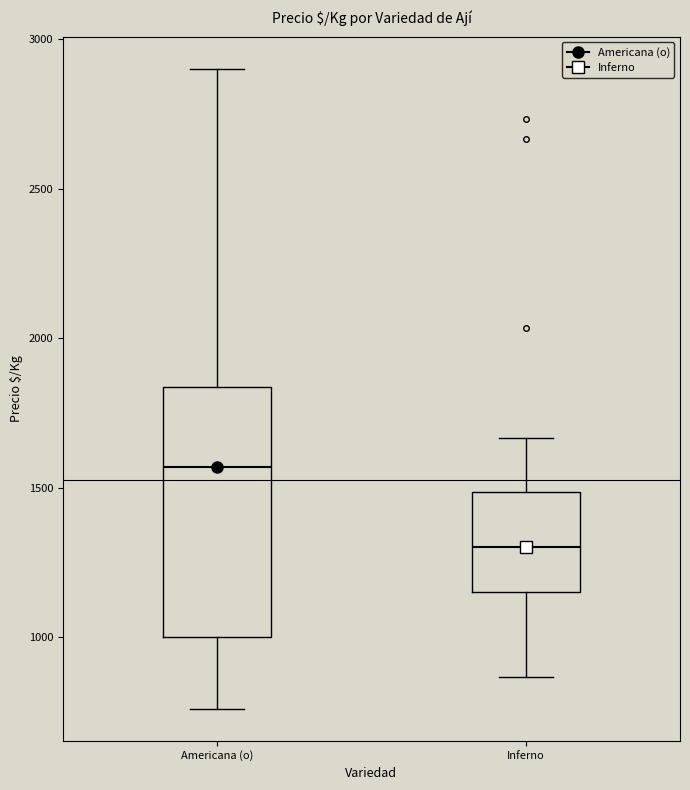

Reading left to right, transcribe this box plot: for each box, give where its median line is, the range the box spans, and where its two whiskers end, as read against the y-axis. The values are not printed on the chart, so give them approximately, as read against the axis.

Americana (o): median 1550, box 1000 to 1850, whiskers 750 to 2900
Inferno: median 1300, box 1150 to 1500, whiskers 850 to 1650